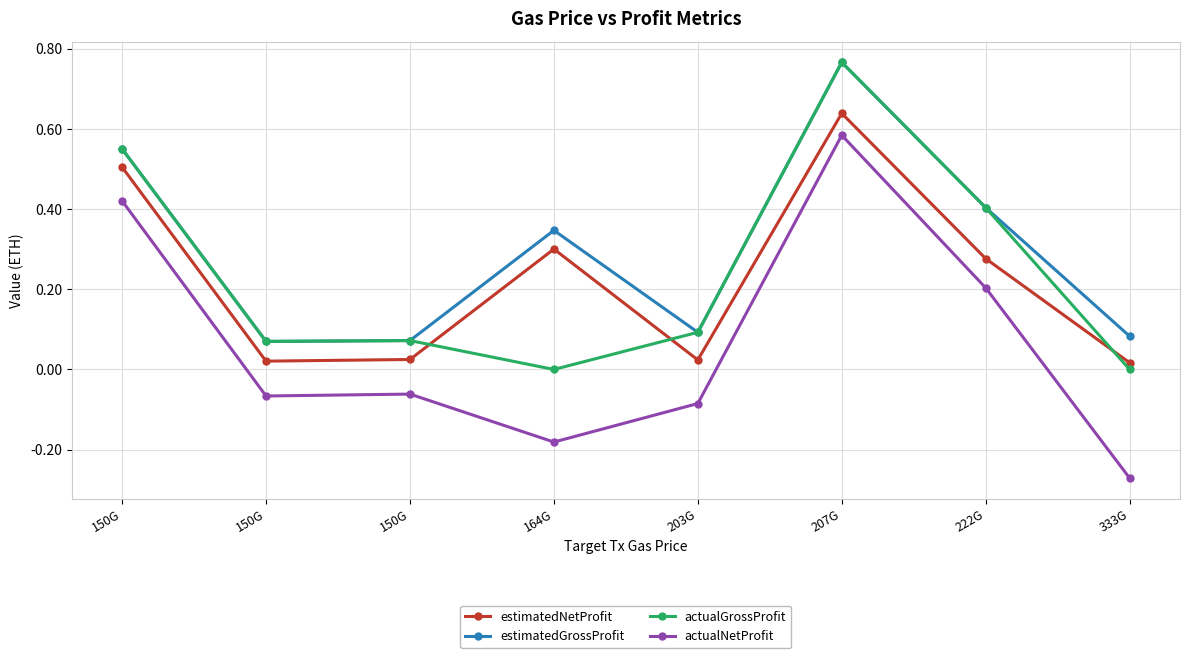

Count the number of categories in the chart.

8